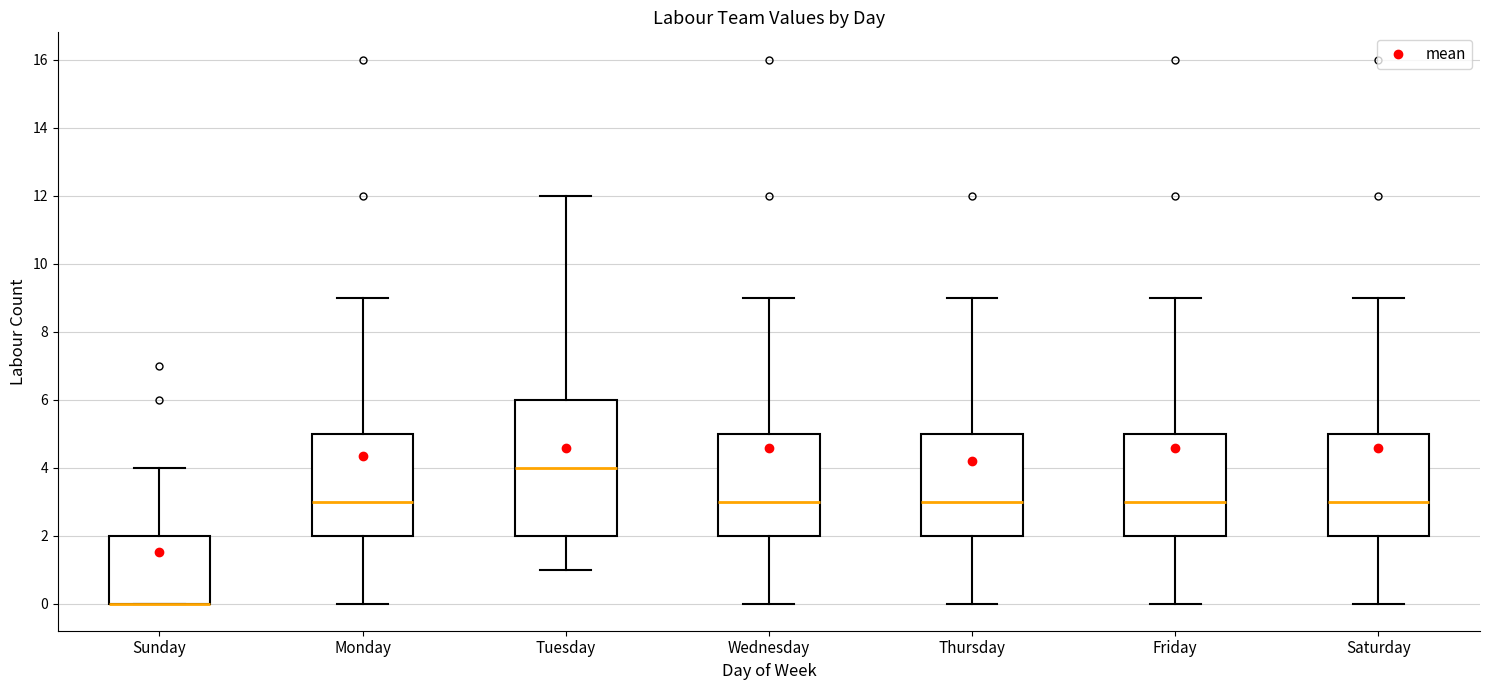

Comparing the boxes themselves (not the whiskers), which one is the tallest?

Tuesday